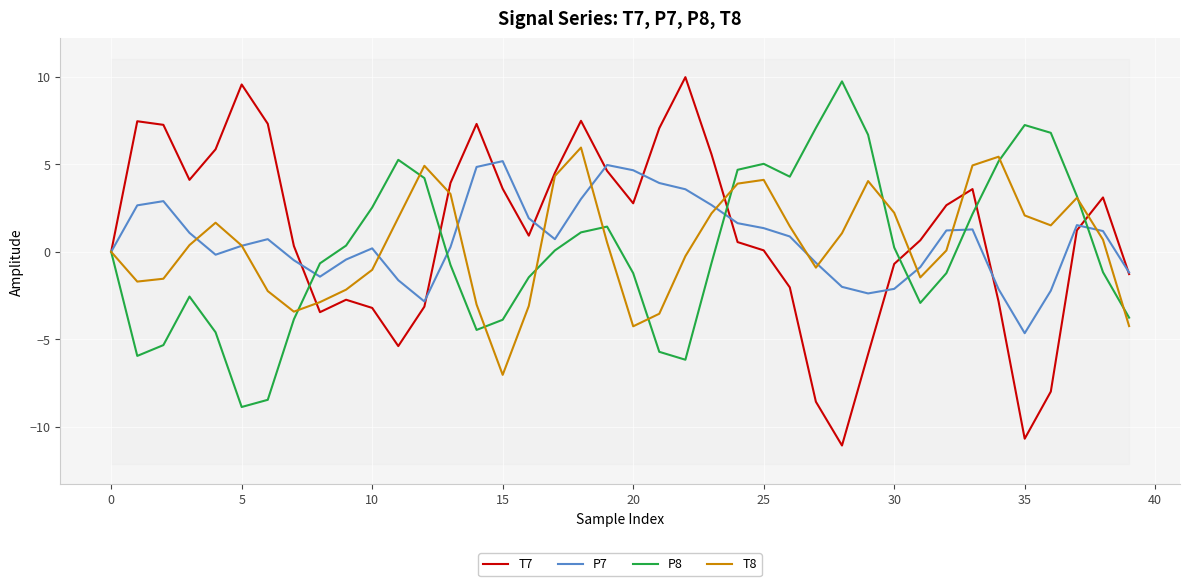

What is the sum of the P8 values at 32 and 13?

-2.0